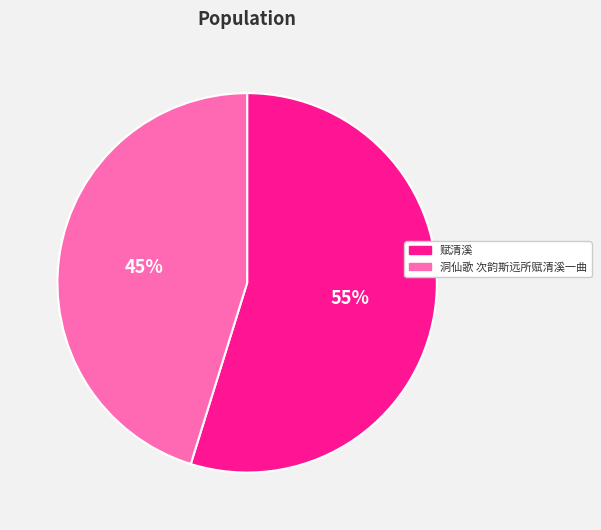

Is the sum of 赋清溪 and 洞仙歌 次韵斯远所赋清溪一曲 greater than half?

Yes